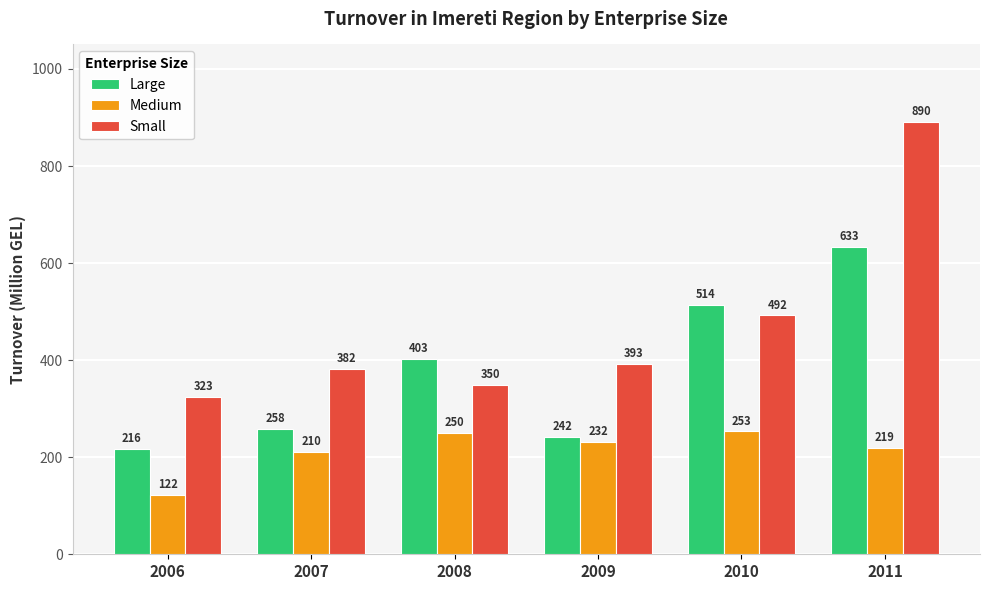

How many bars are there in each group?

3